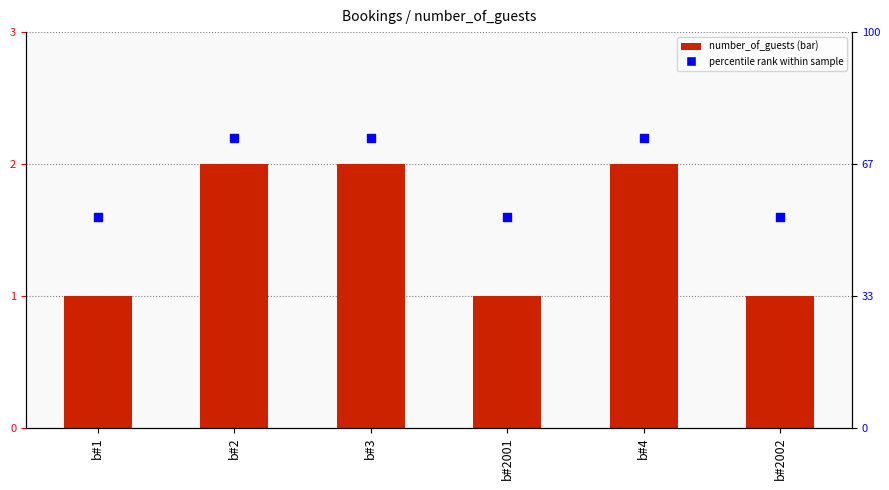

At which category is the sum across all series the highest?

b#2